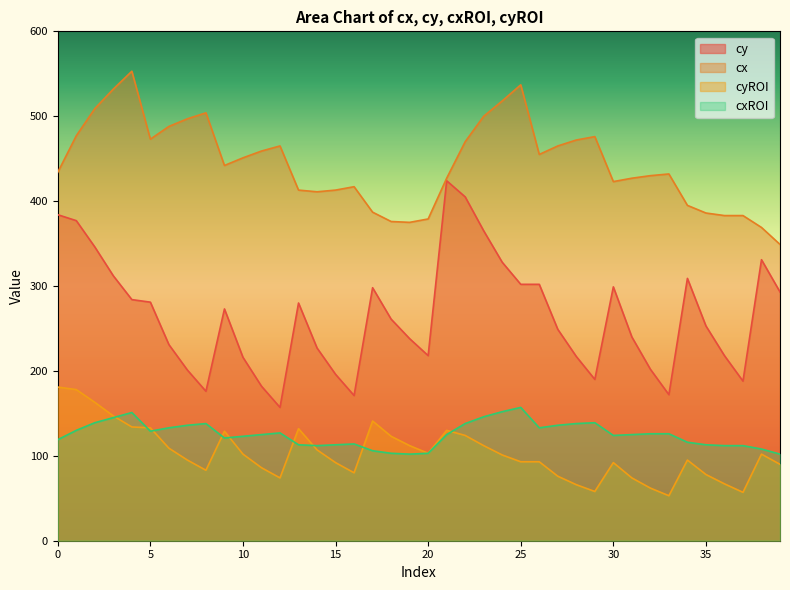

True or false: cxROI and cy intersect in this chart.

False